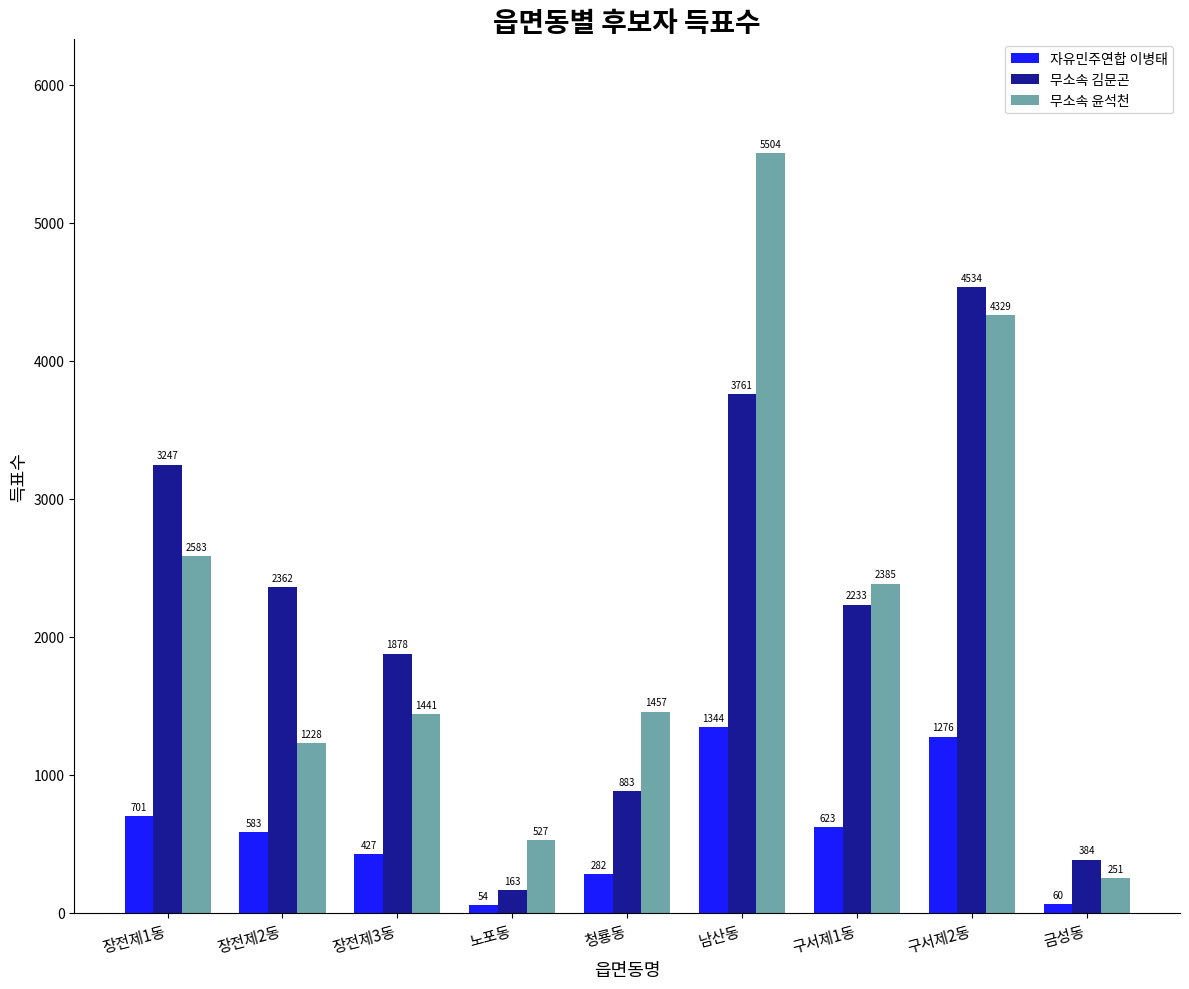

What position from the left is 장전제3동?

3